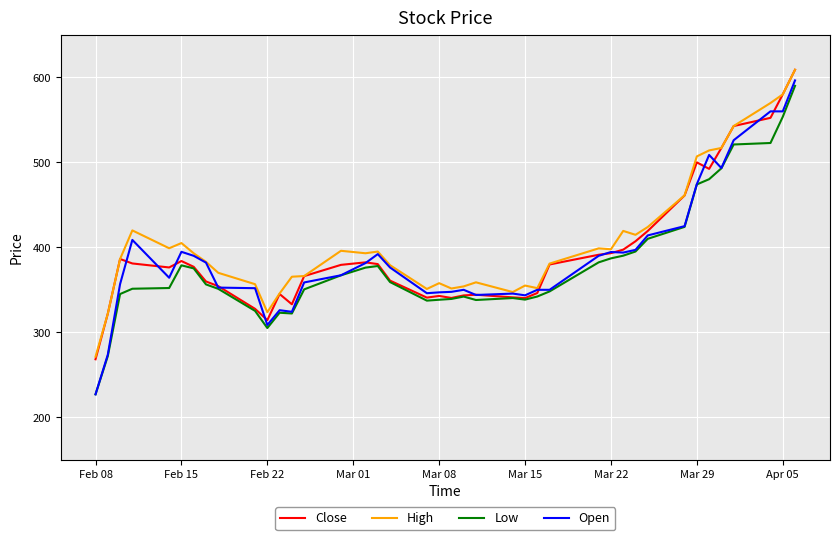

Which series has the largest range (max minus min)?

Open